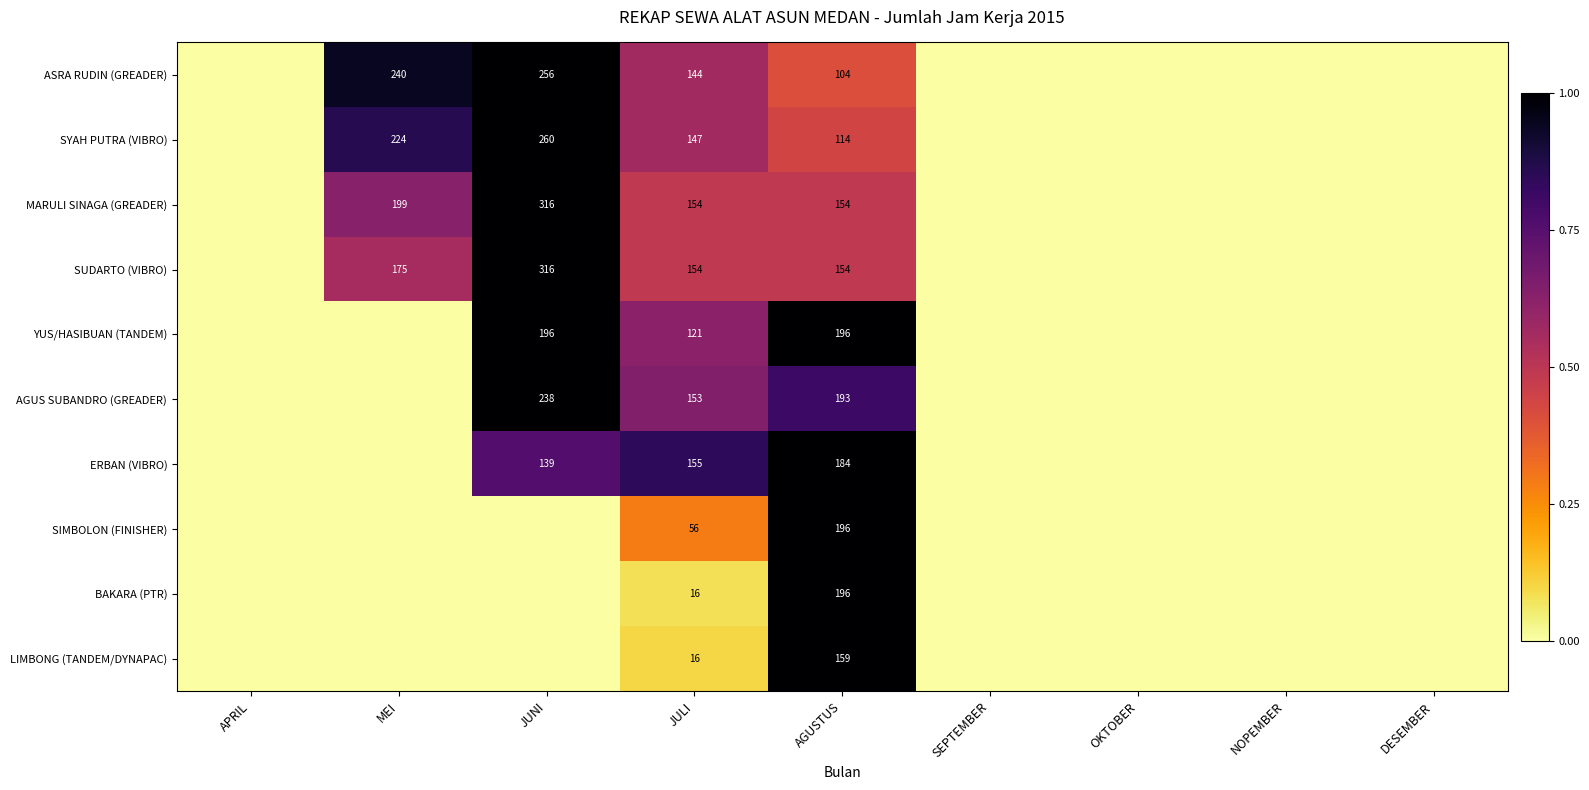

Is the value of MARULI SINAGA (GREADER) at JULI greater than the value of LIMBONG (TANDEM/DYNAPAC) at JULI?

Yes